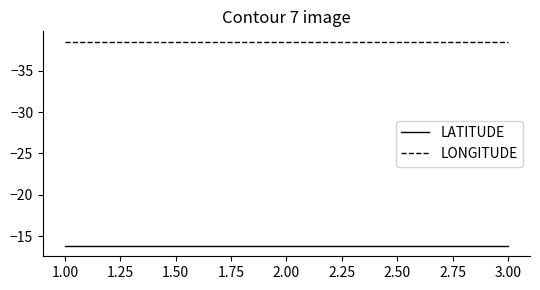

What is the total value across all series at 1.00?

-52.3